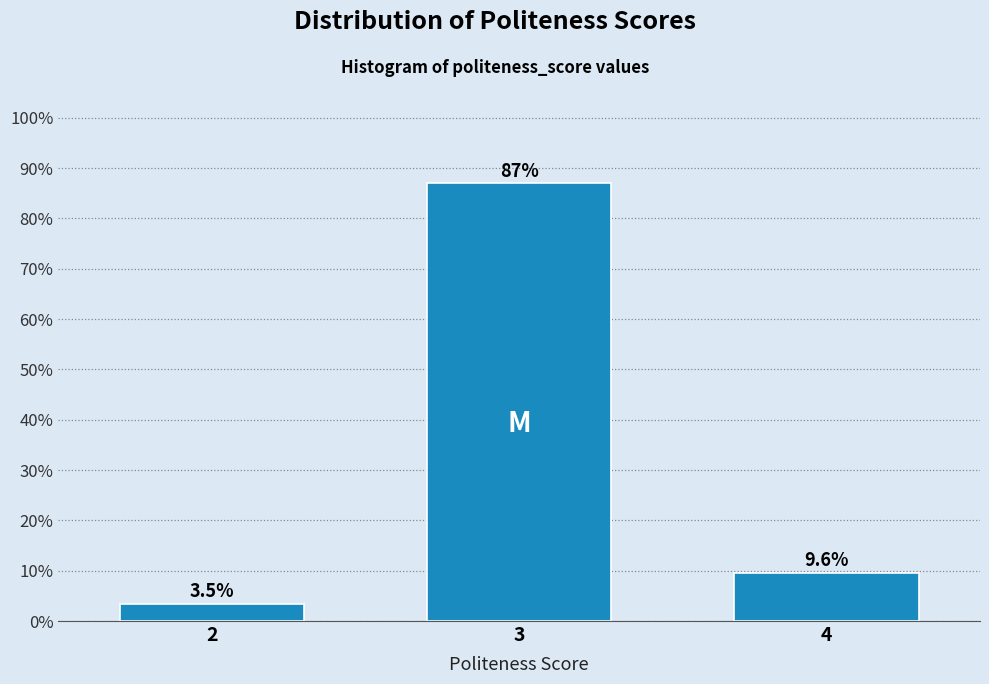

Reading left to right, transcribe all the data shown in this chart.

2=3.5	3=87.0	4=9.6